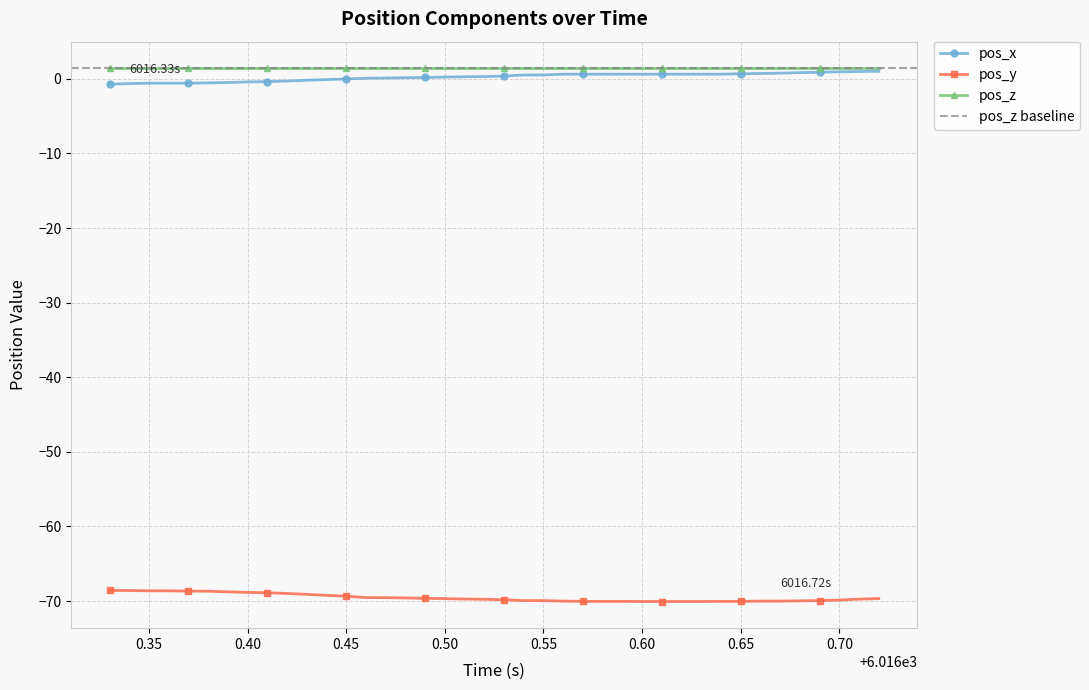

True or false: pos_z and pos_y cross at least once.

False